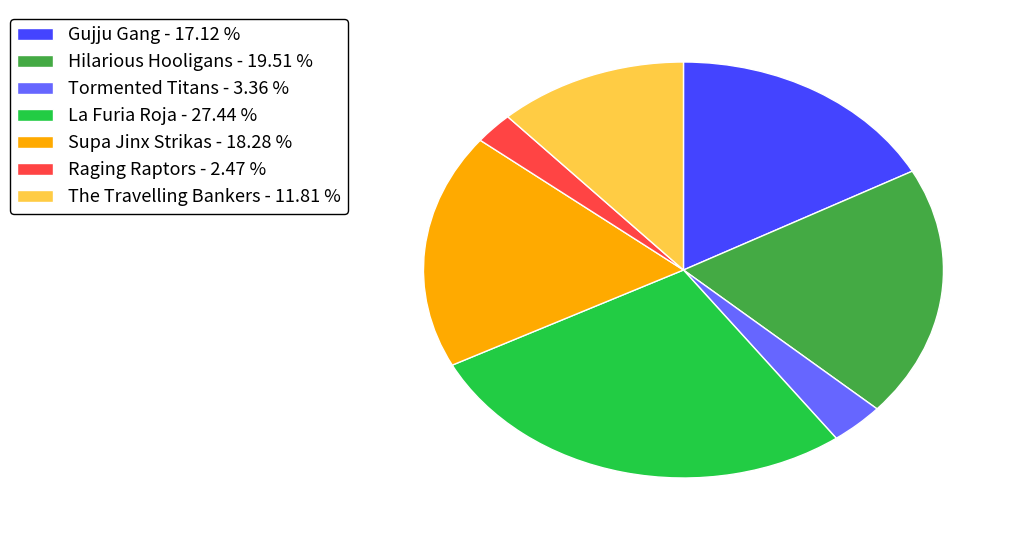

Does Supa Jinx Strikas represent more than half of the total?

No